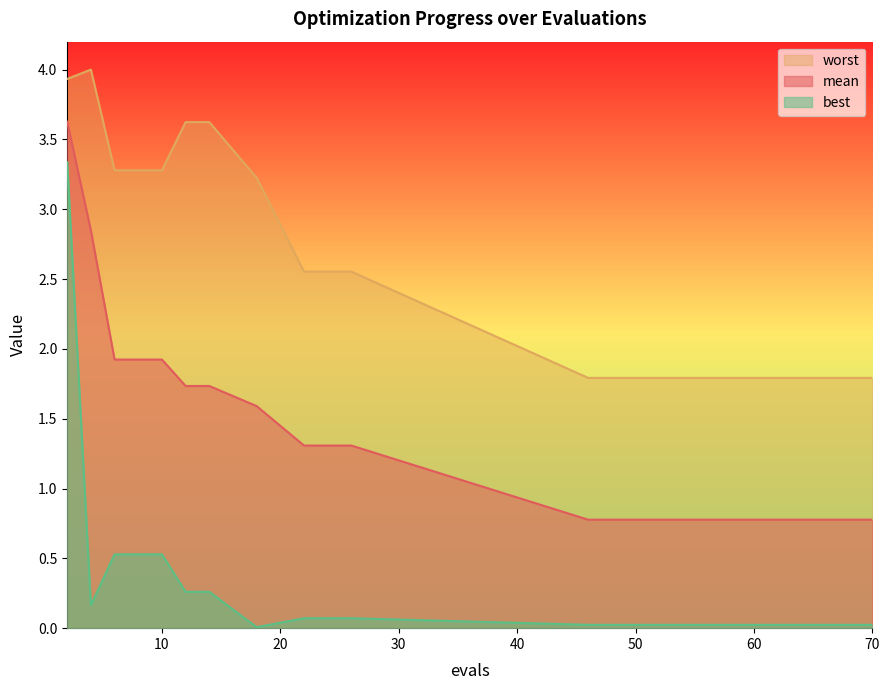

True or false: mean and worst intersect in this chart.

False